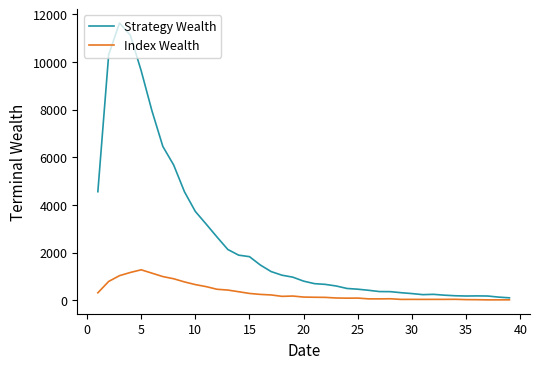

What is the maximum value for Index Wealth?

1277